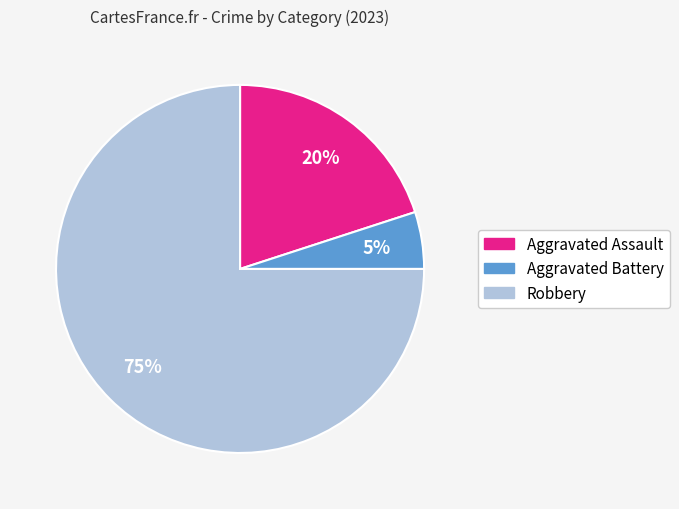

Which has a higher value, Robbery or Aggravated Assault?

Robbery